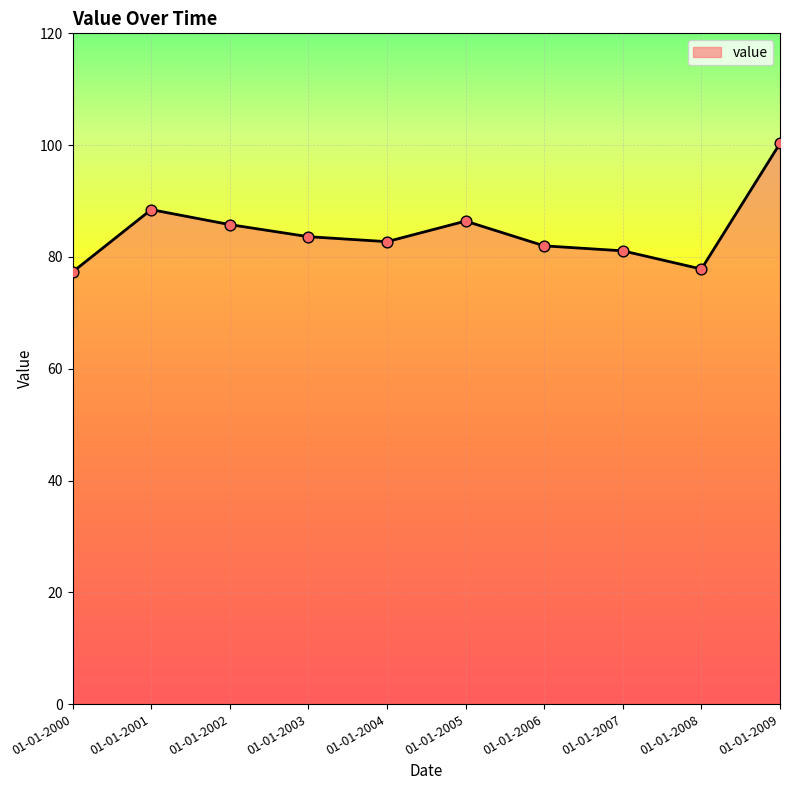

Between 01-01-2001 and 01-01-2003, which is larger?

01-01-2001